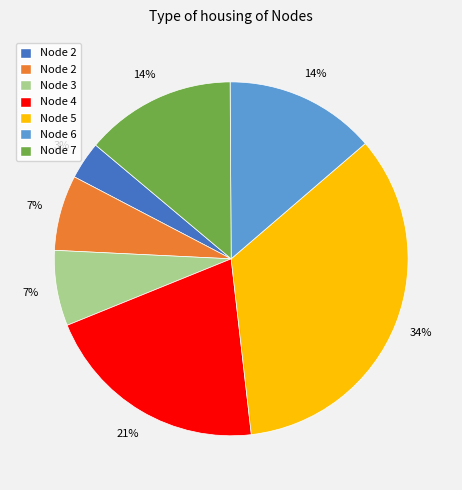

Count the number of slices in the pie.

7